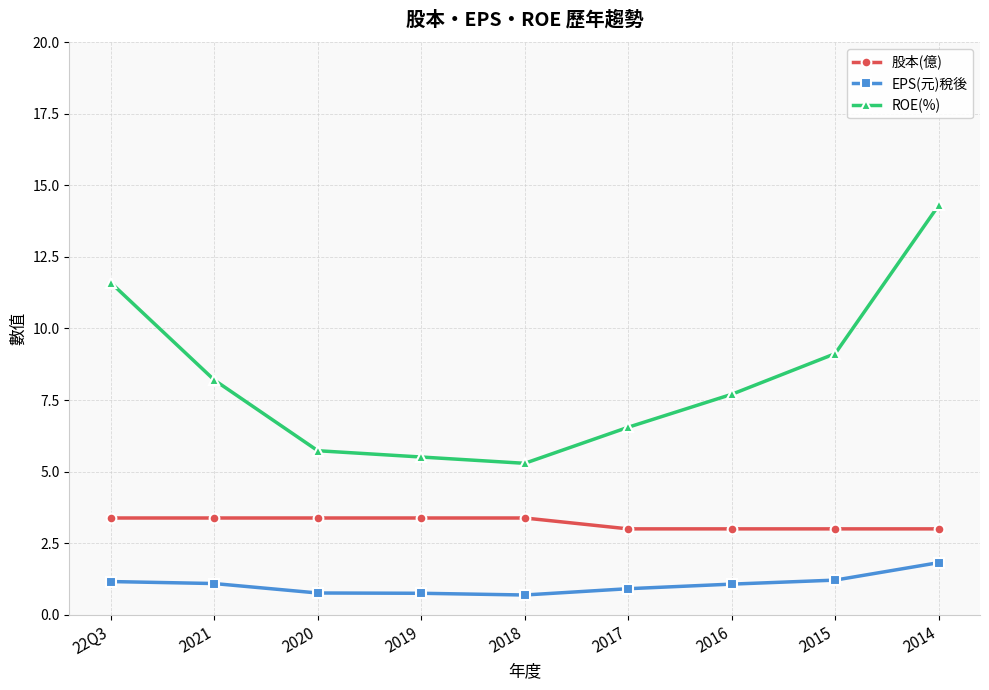

Between 2021 and 2016, which series saw the biggest shift?

ROE(%)